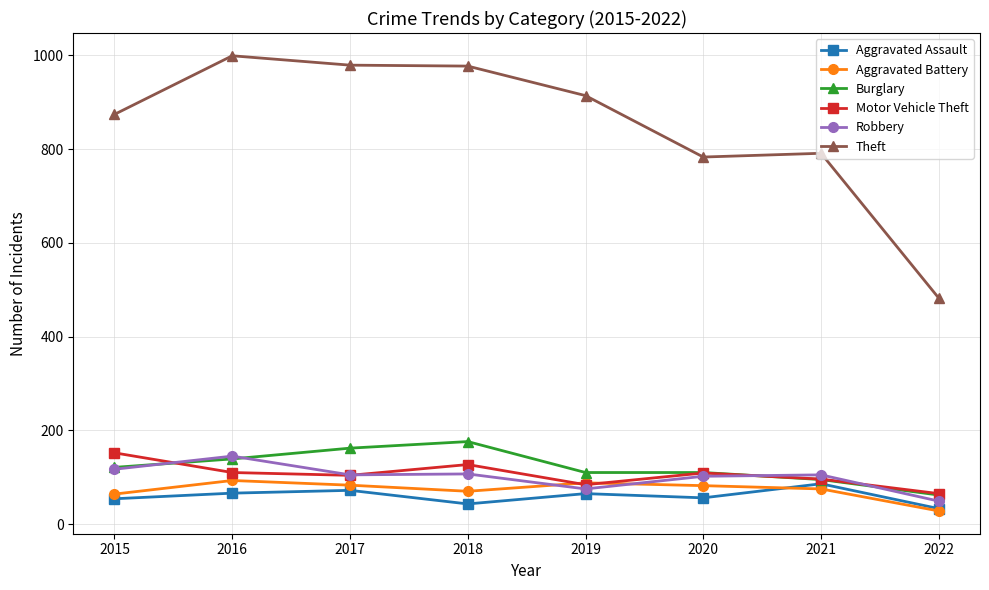

At which label does Aggravated Assault reach its minimum?

2022